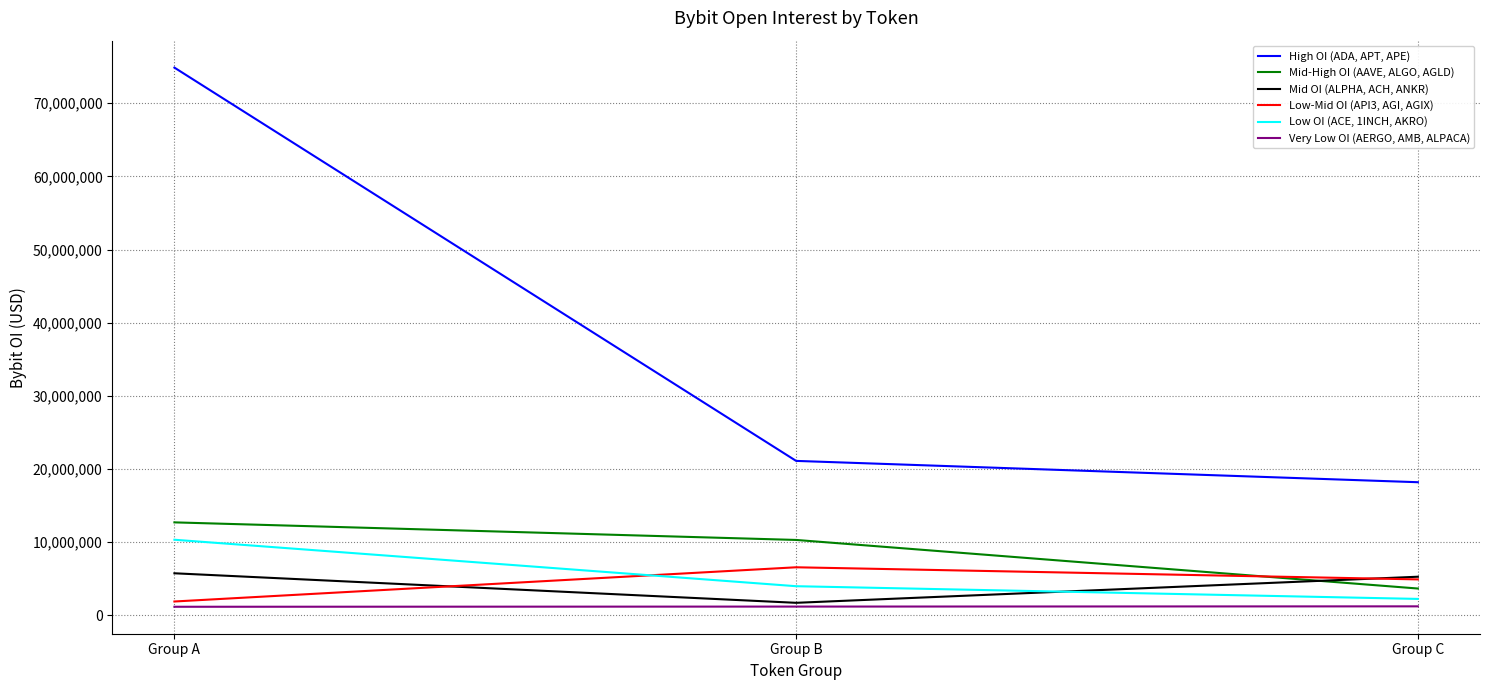

How many values in the Very Low OI (AERGO, AMB, ALPACA) series are below 1186845?

1